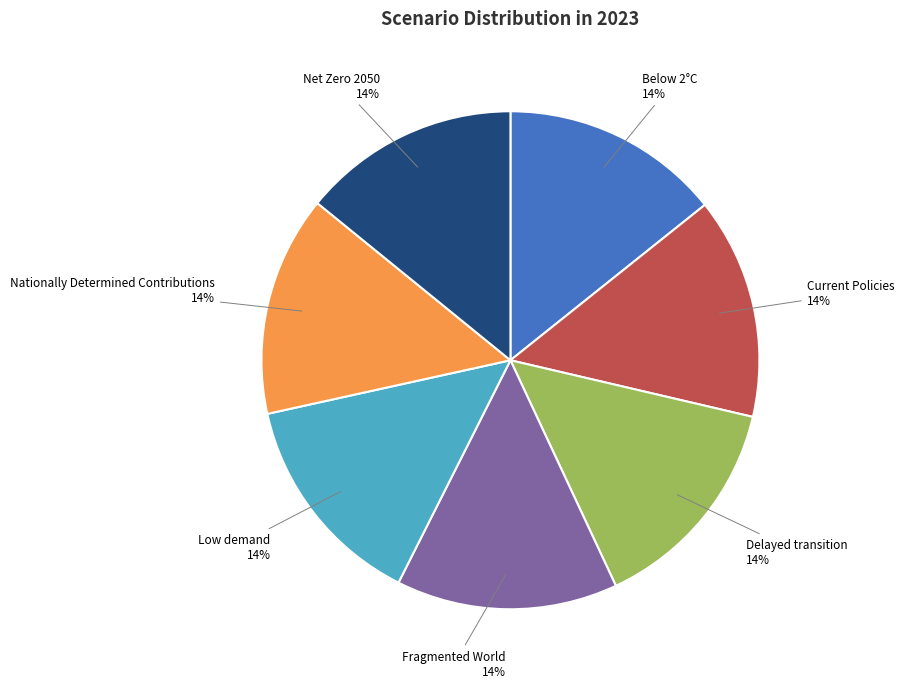

How many segments does this pie chart have?

7